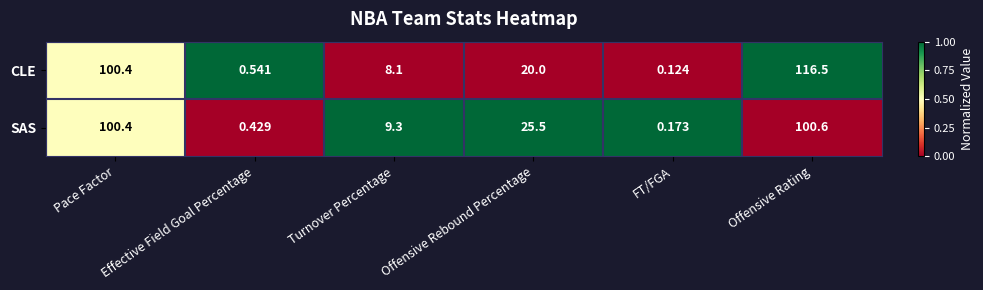

Count the number of data series in this chart.

2